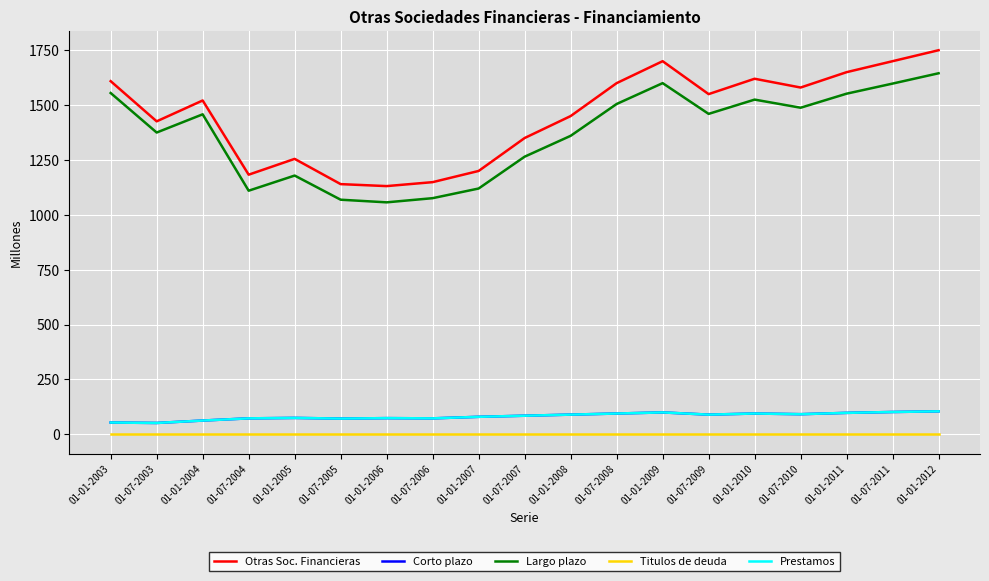

Reading right to left, list all the values displayed in this chart.

Otras Soc. Financieras: 1750	1700	1650	1580	1620	1550	1700	1600	1450	1350	1200	1149	1131	1140	1255	1183	1521	1426	1609
Corto plazo: 105	102	98	92	95	90	100	95	90	85	80	73	74	72	75	73	63	52	54
Largo plazo: 1645	1598	1552	1488	1525	1460	1600	1505	1360	1265	1120	1076	1057	1069	1179	1110	1458	1375	1555
Titulos de deuda: 0	0	0	0	0	0	0	0	0	0	0	0	0	0	0	0	0	0	0
Prestamos: 105	102	98	92	95	90	100	95	90	85	80	73	74	72	75	73	63	52	54